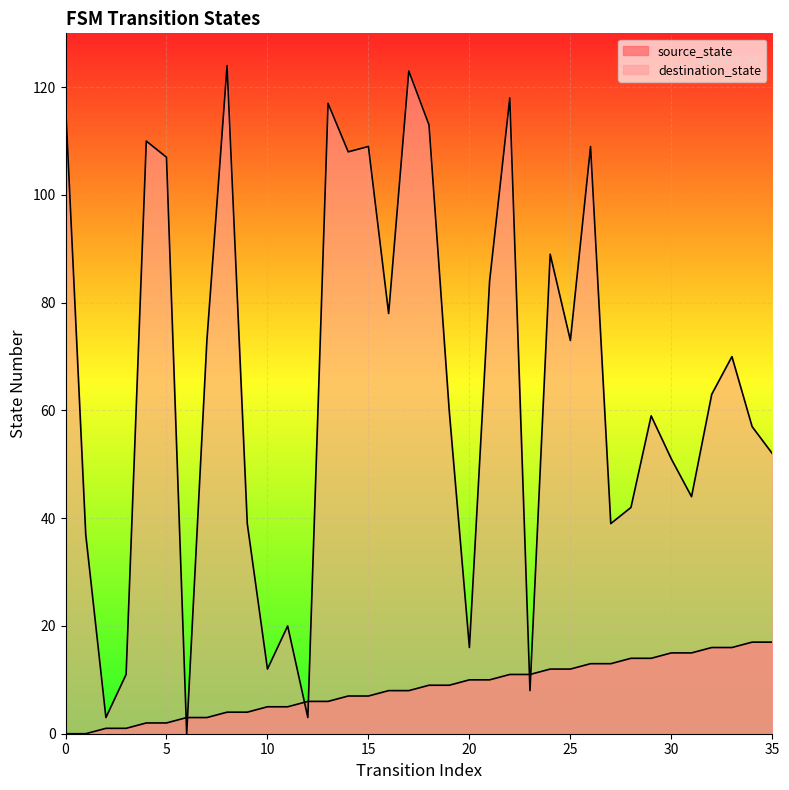

What is the difference between the maximum and minimum values in the destination_state series?

124